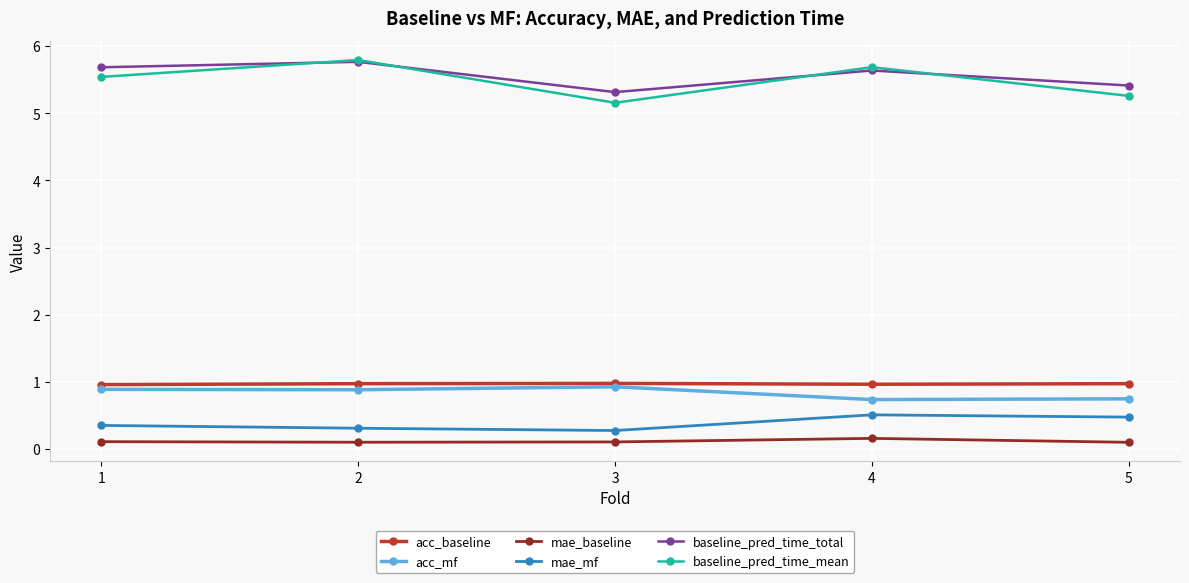

Is the value of mae_baseline at 4 greater than the value of acc_baseline at 4?

No